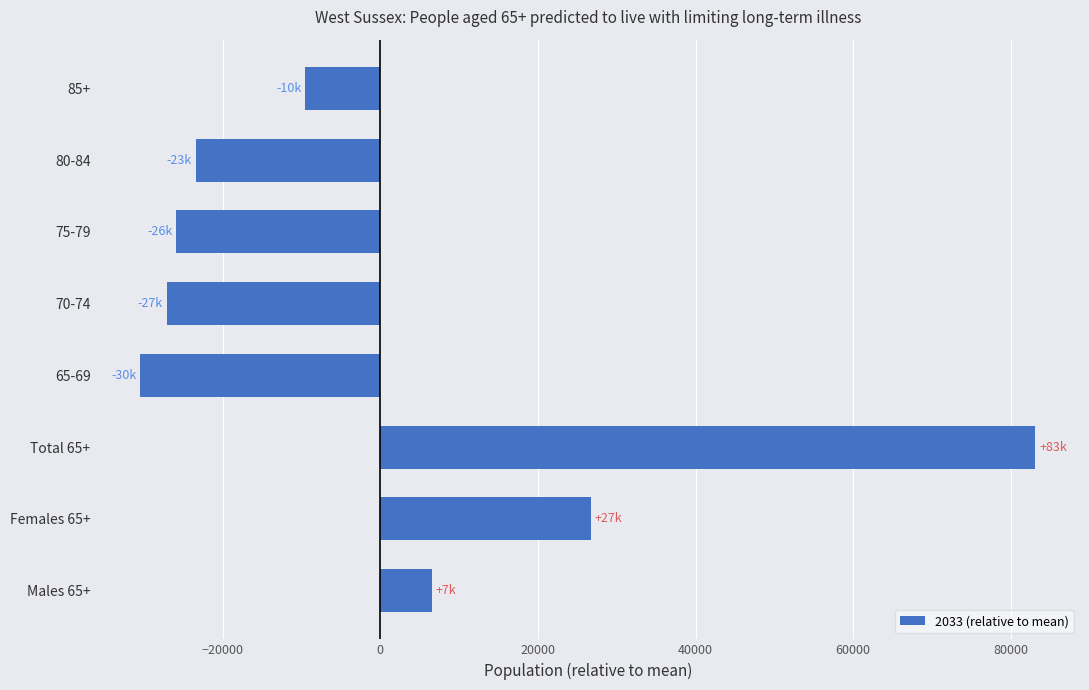

List the labels in order of value, smallest first.

65-69, 70-74, 75-79, 80-84, 85+, Males 65+, Females 65+, Total 65+